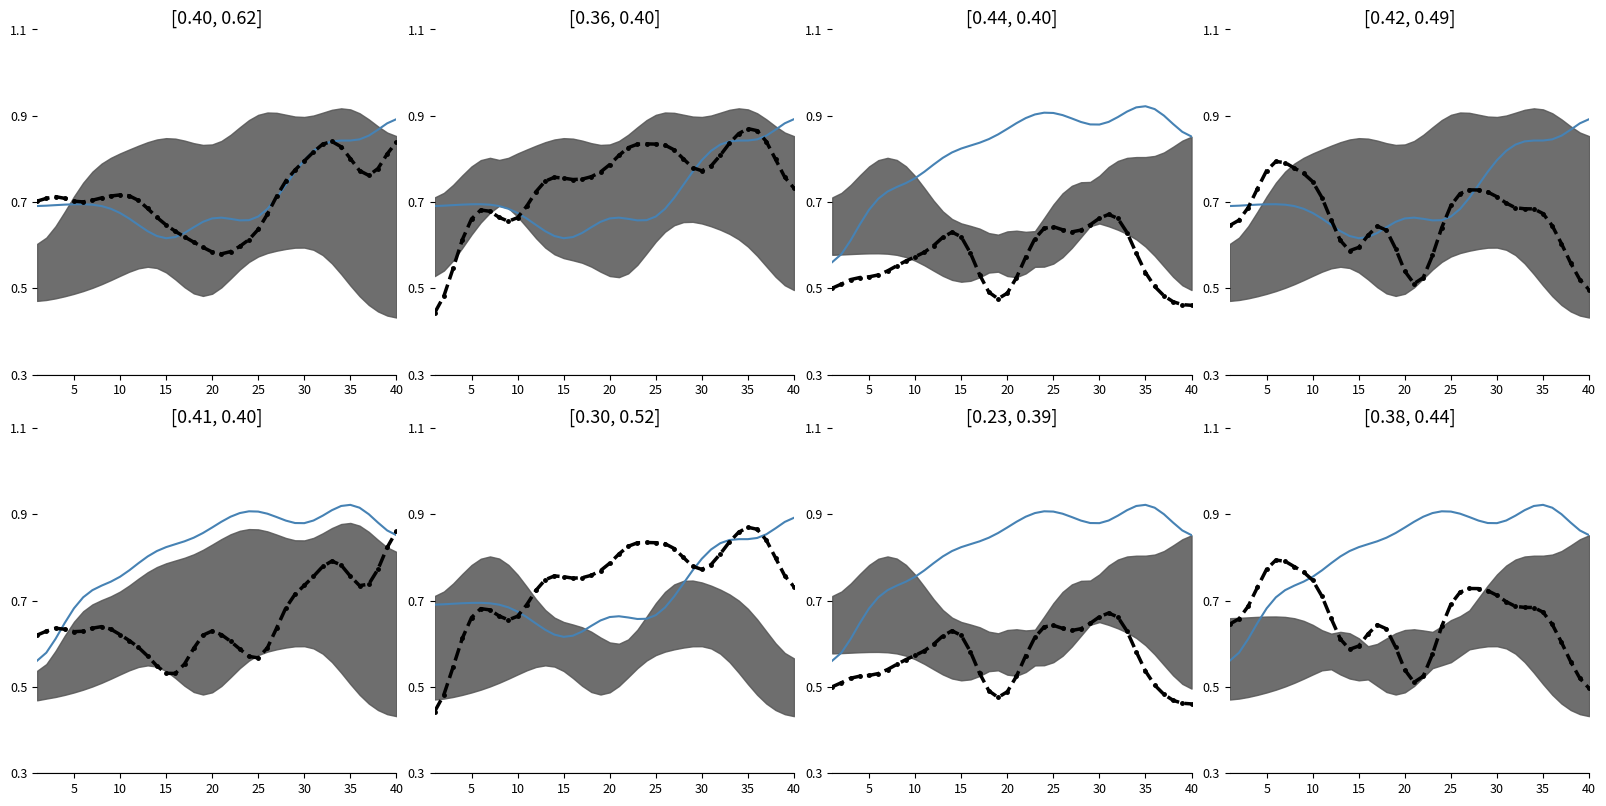

What is the value of the OppeFG point at the 1st from the left?

0.6